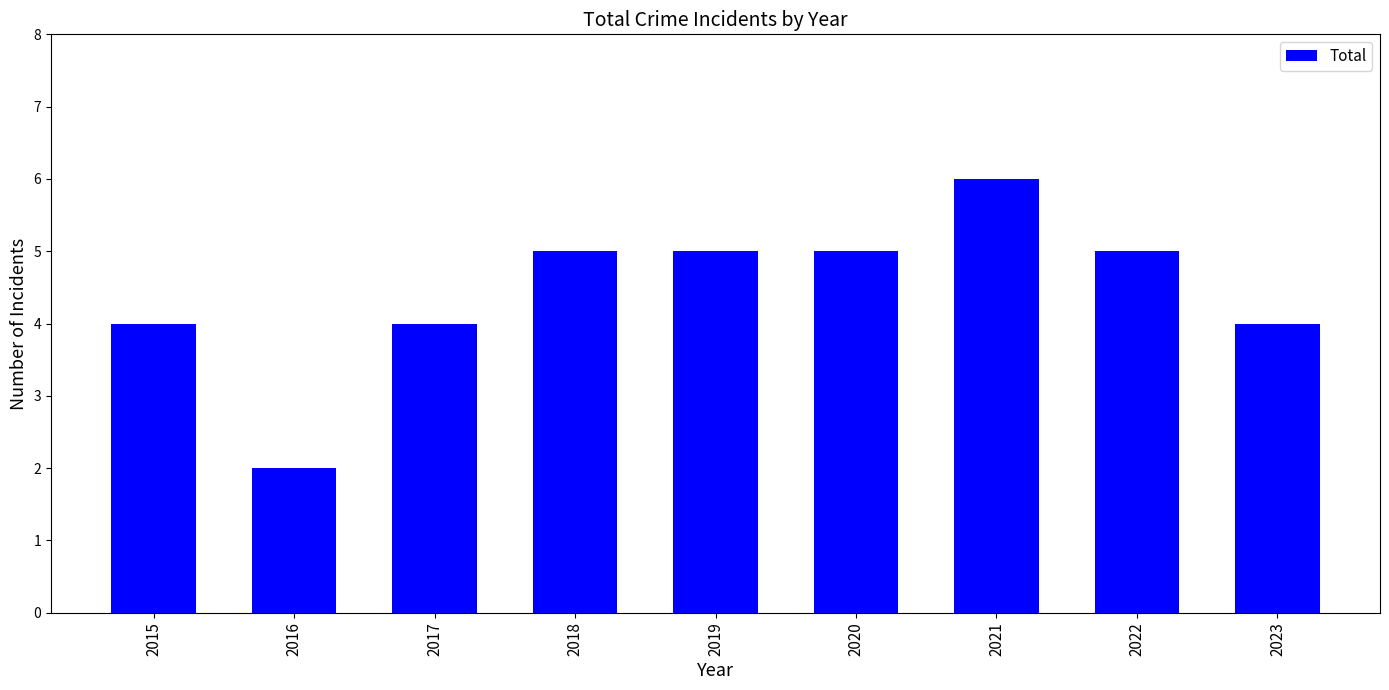

Reading right to left, extract all data points from this chart.

2023=4	2022=5	2021=6	2020=5	2019=5	2018=5	2017=4	2016=2	2015=4